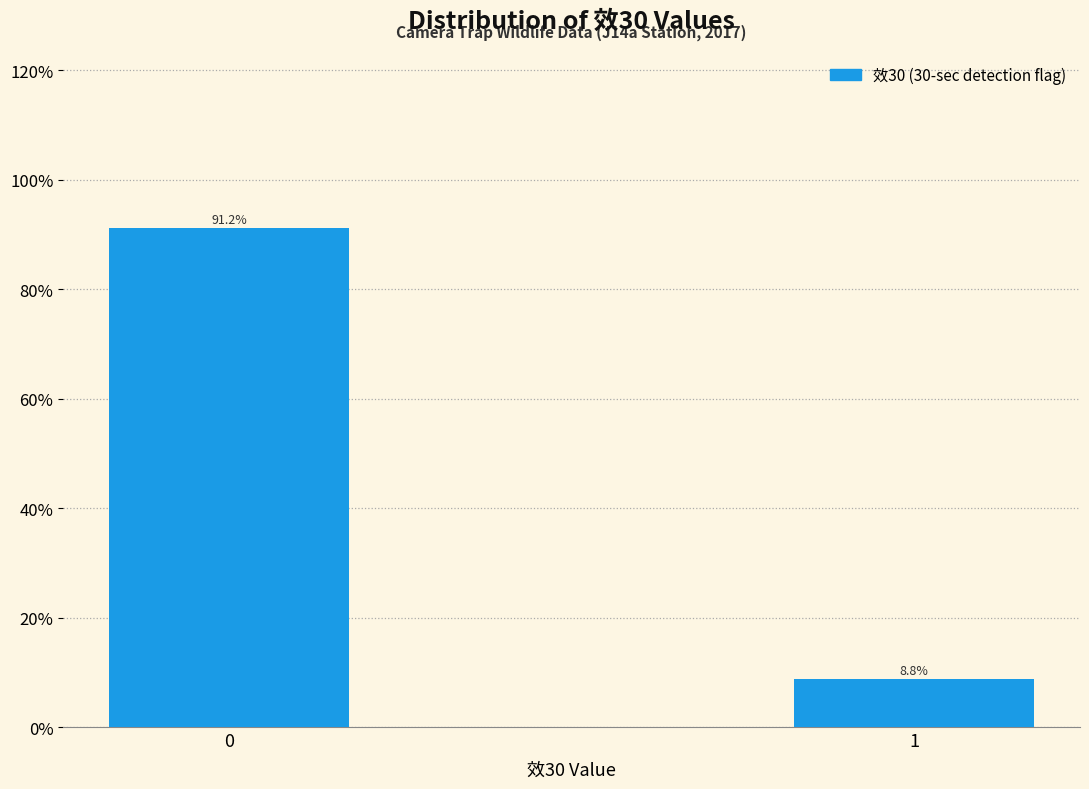

Reading left to right, list all the values displayed in this chart.

91.2	8.8